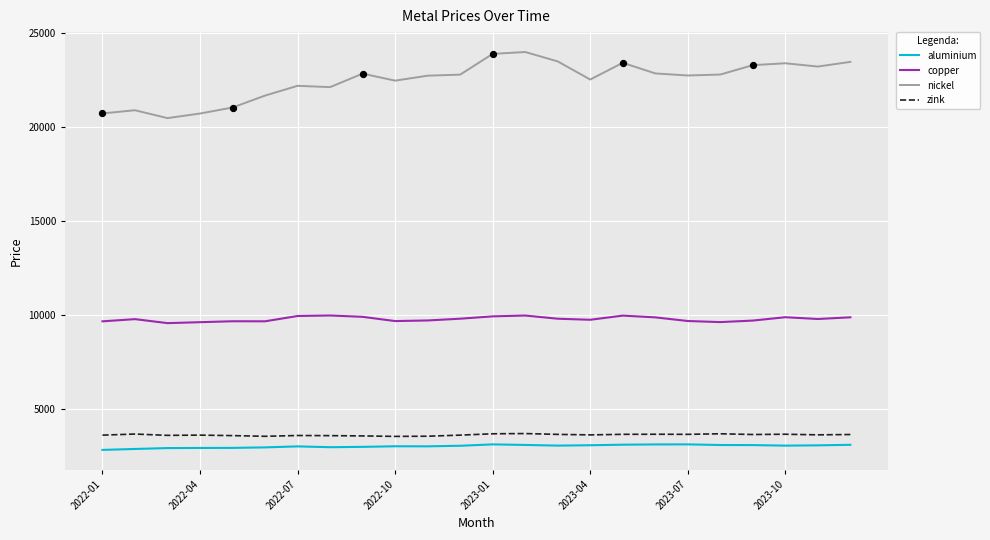

At how many categories does at least one series exceed 16531?

24